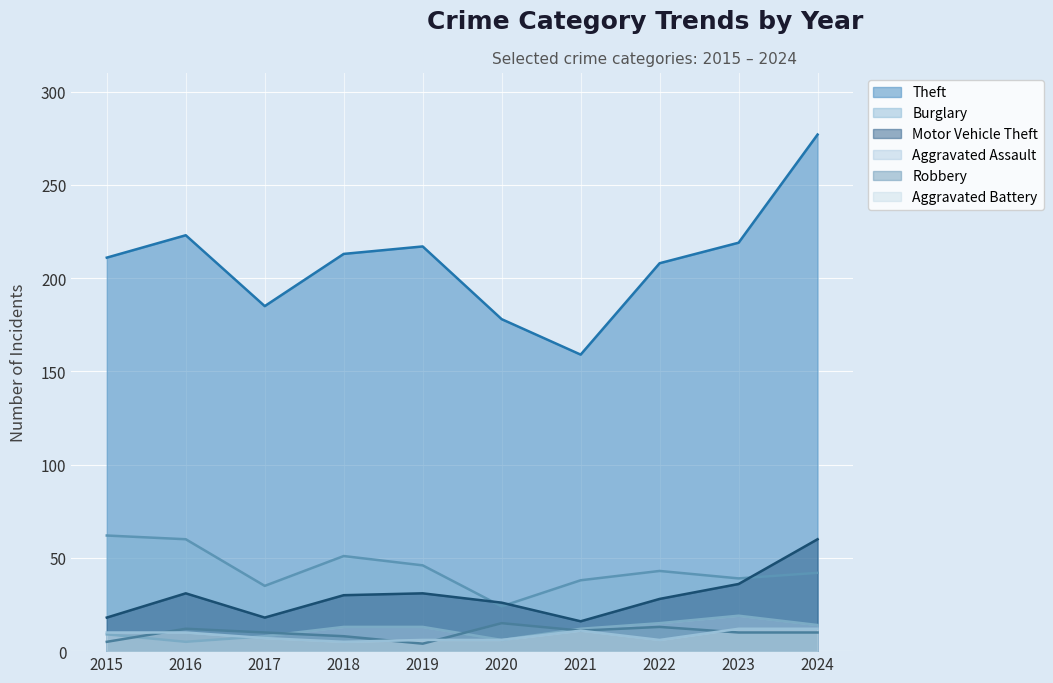

Is it true that Robbery equals 4 at 2016?

False